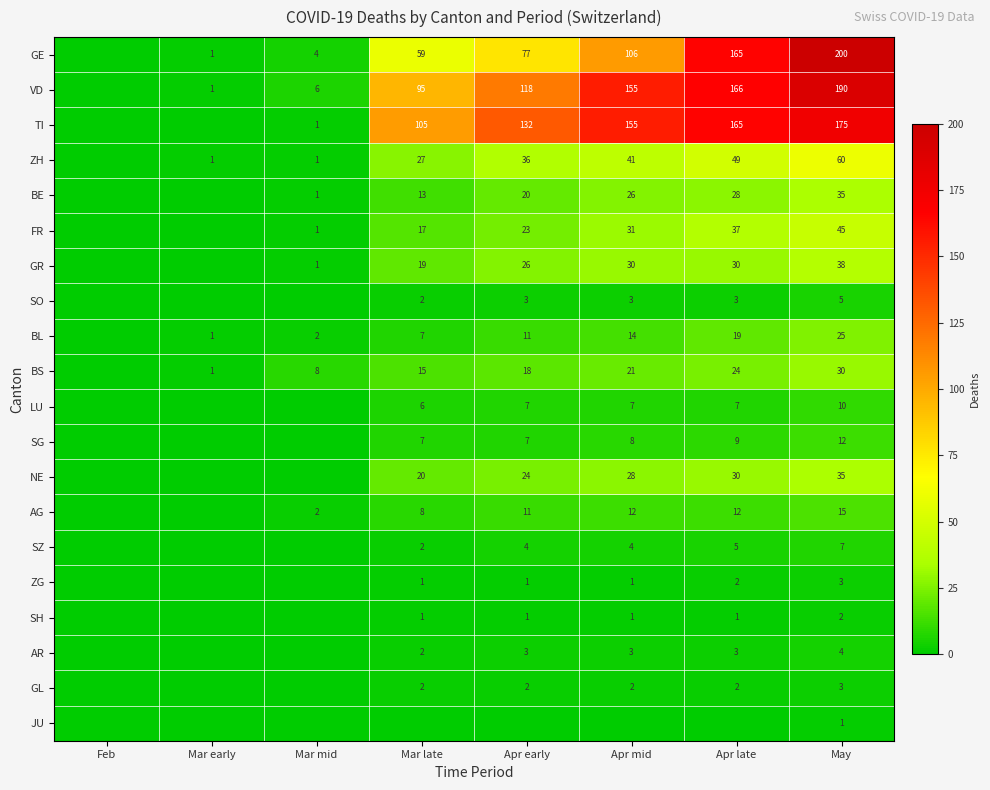

True or false: SO has a value of 7 at May.

False